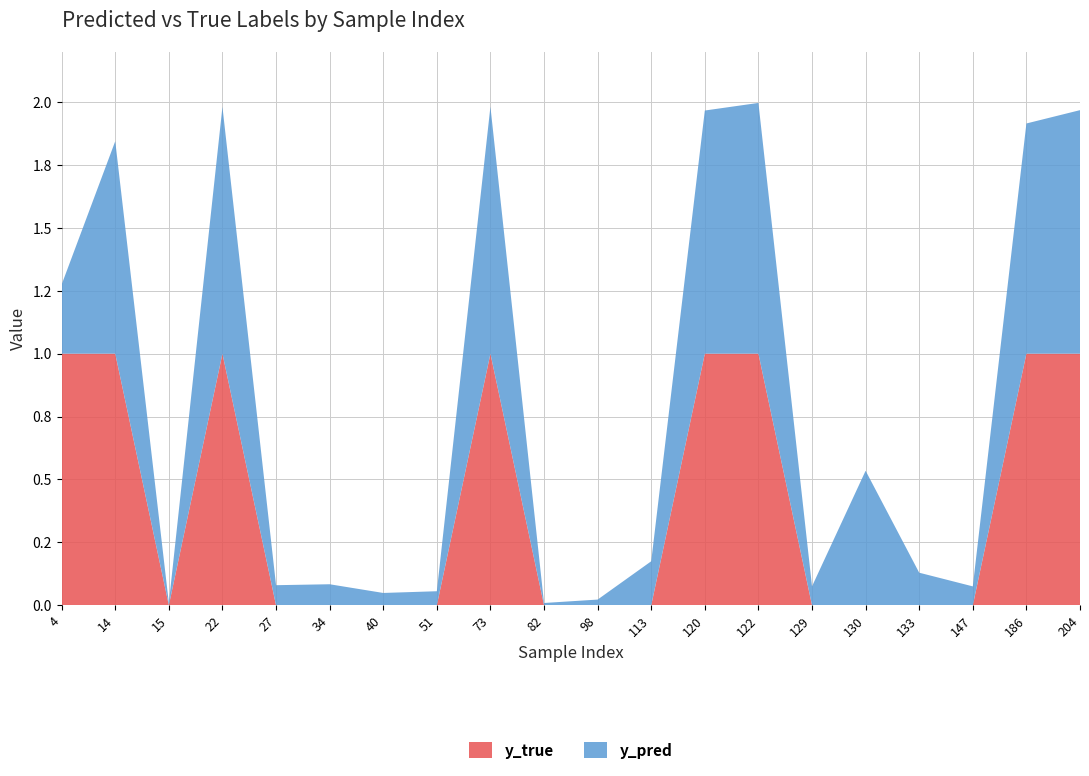

Reading right to left, list all the values displayed in this chart.

y_pred: 204=1.0	186=0.9	147=0.1	133=0.1	130=0.5	129=0.1	122=1.0	120=1.0	113=0.2	98=0.0	82=0.0	73=1.0	51=0.1	40=0.0	34=0.1	27=0.1	22=1.0	15=0.0	14=0.8	4=0.3
y_true: 204=1.0	186=1.0	147=0.0	133=0.0	130=0.0	129=0.0	122=1.0	120=1.0	113=0.0	98=0.0	82=0.0	73=1.0	51=0.0	40=0.0	34=0.0	27=0.0	22=1.0	15=0.0	14=1.0	4=1.0